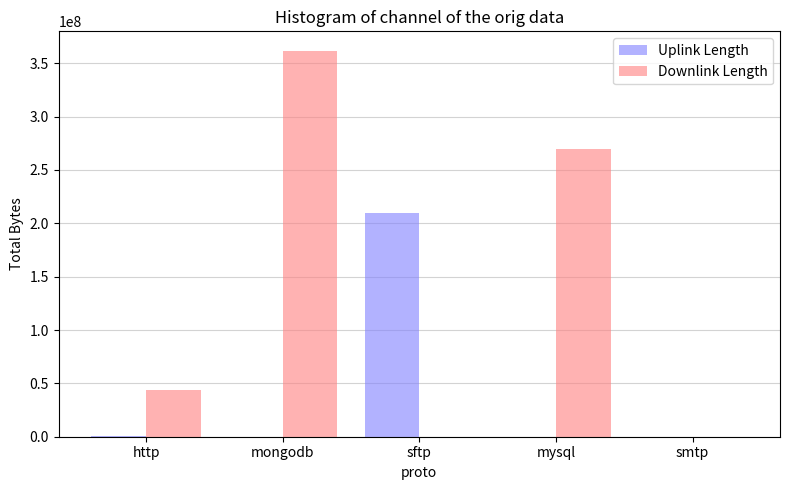

Is the value of Downlink Length at mysql greater than the value of Uplink Length at smtp?

Yes